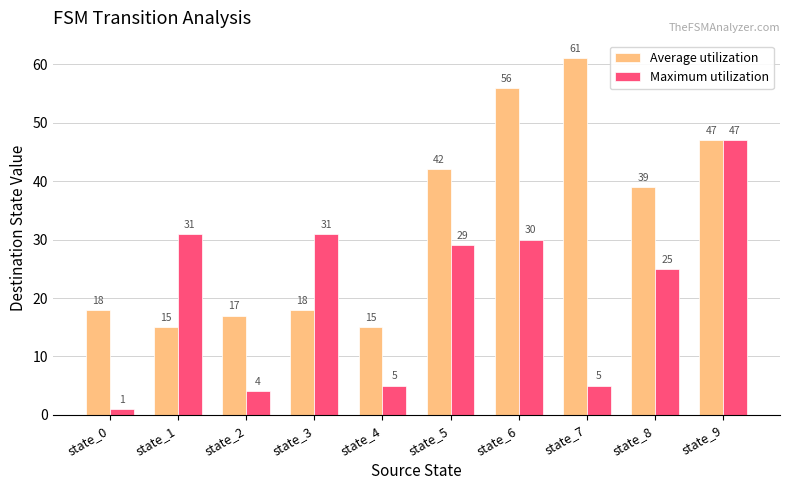

Where is Average utilization nearest to the value 38?

state_8